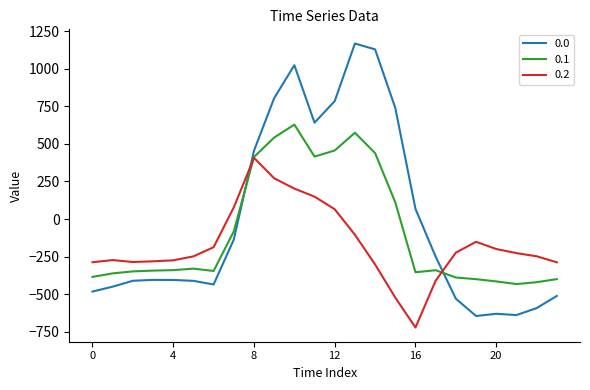

What is the minimum value shown in the chart?

-721.2